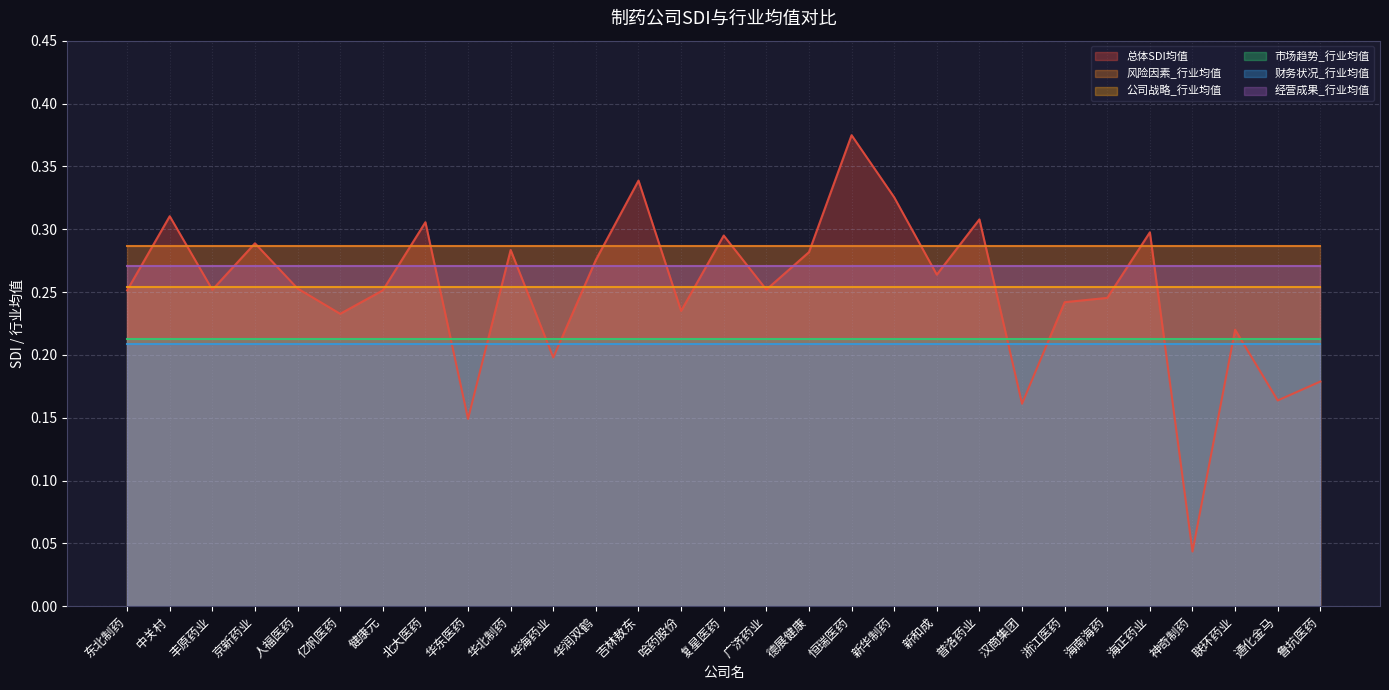

At 德展健康, list the series in order from largest to smallest.

风险因素_行业均值, 总体SDI均值, 经营成果_行业均值, 公司战略_行业均值, 市场趋势_行业均值, 财务状况_行业均值